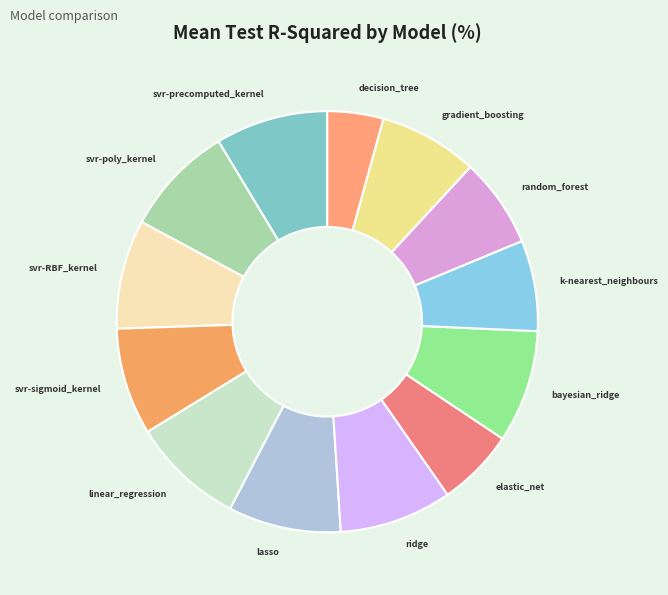

How many segments does this pie chart have?

13